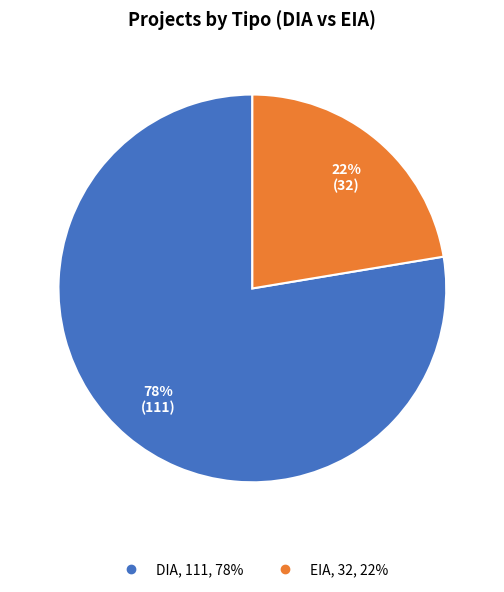

To the nearest percent, what is the average slice percentage?

50%